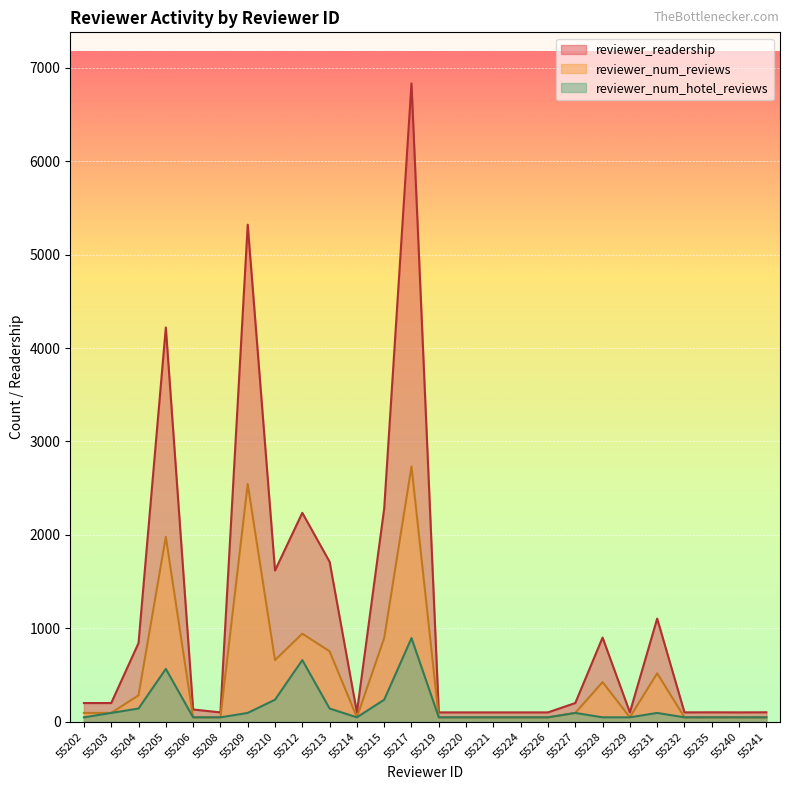

Reading right to left, extract all data points from this chart.

reviewer_readership: 55241=101.0	55240=100.0	55235=101.0	55232=100.0	55231=1104.0	55229=100.0	55228=901.0	55227=200.0	55226=100.0	55224=100.0	55221=100.0	55220=100.0	55219=100.0	55217=6832.0	55215=2283.0	55214=100.0	55213=1712.0	55212=2236.0	55210=1618.0	55209=5320.0	55208=100.0	55206=131.0	55205=4220.0	55204=842.0	55203=200.0	55202=200.0
reviewer_num_reviews: 55241=47.1	55240=47.1	55235=47.1	55232=47.1	55231=518.3	55229=47.1	55228=424.1	55227=94.2	55226=47.1	55224=47.1	55221=47.1	55220=47.1	55219=47.1	55217=2732.8	55215=895.2	55214=47.1	55213=753.9	55212=942.3	55210=659.6	55209=2544.3	55208=47.1	55206=47.1	55205=1978.9	55204=282.7	55203=94.2	55202=94.2
reviewer_num_hotel_reviews: 55241=47.1	55240=47.1	55235=47.1	55232=47.1	55231=94.2	55229=47.1	55228=47.1	55227=94.2	55226=47.1	55224=47.1	55221=47.1	55220=47.1	55219=47.1	55217=895.2	55215=235.6	55214=47.1	55213=141.4	55212=659.6	55210=235.6	55209=94.2	55208=47.1	55206=47.1	55205=565.4	55204=141.4	55203=94.2	55202=47.1